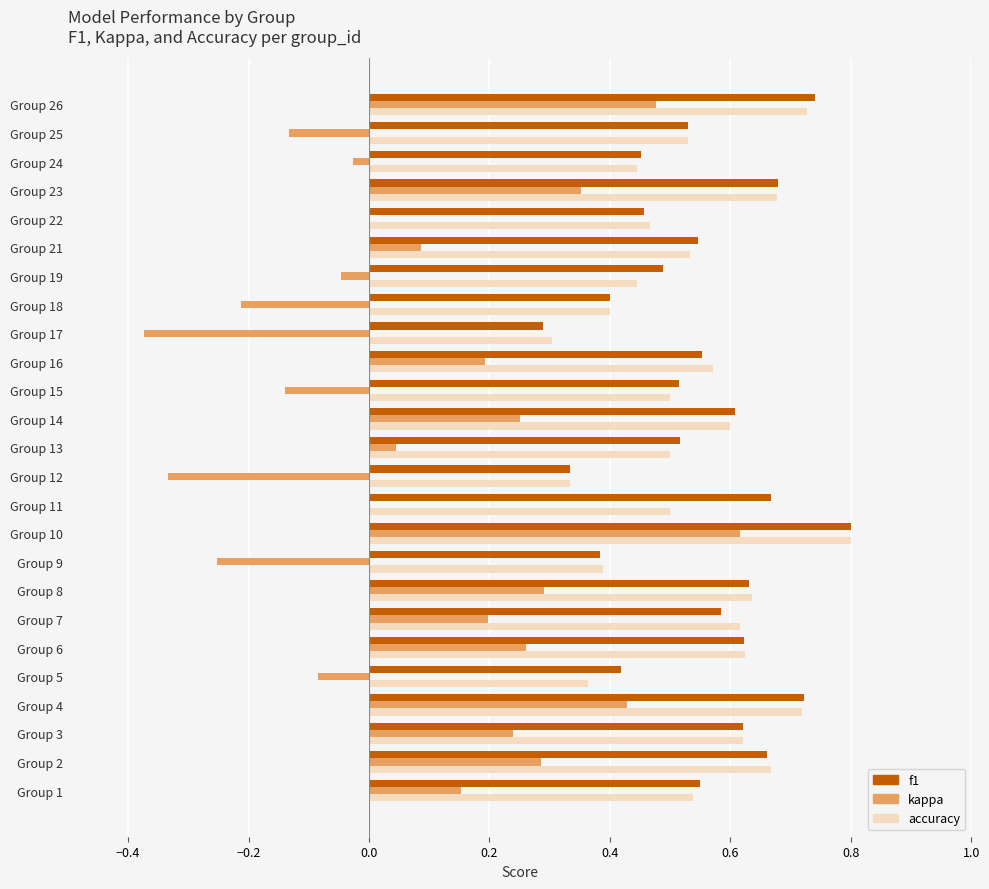

At which category is the sum across all series the highest?

Group 10